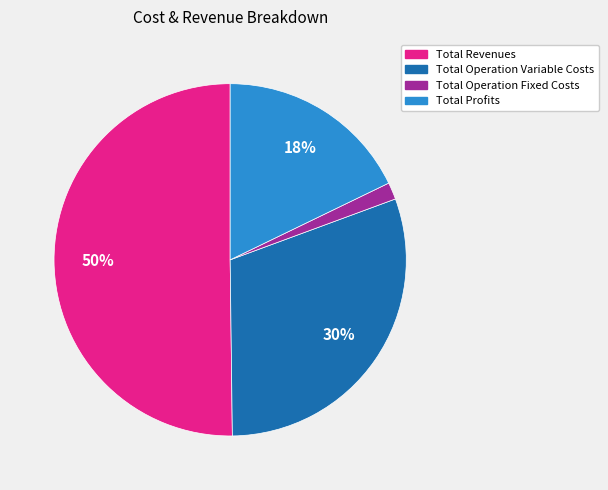

To the nearest percent, what portion does Total Profits represent?

18%